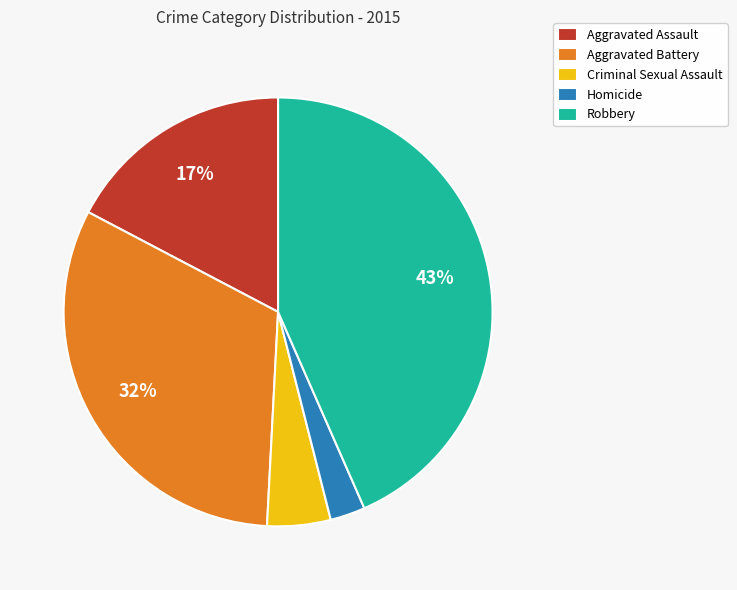

What is the largest slice in the pie chart?

Robbery